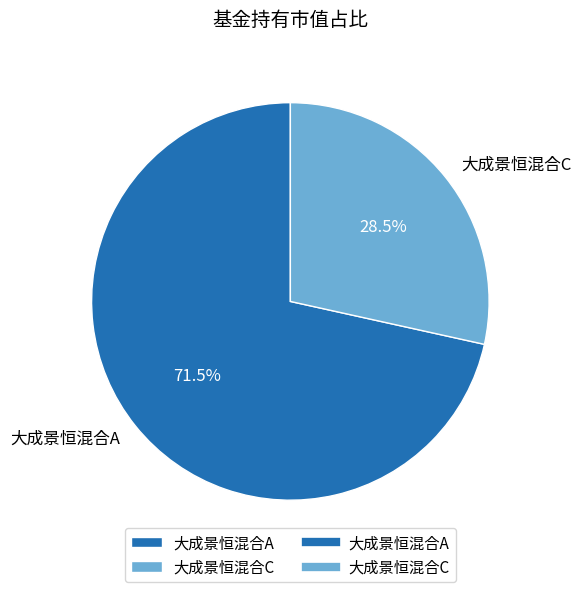

To the nearest percent, what is the difference between the largest and smallest slice percentages?

43%